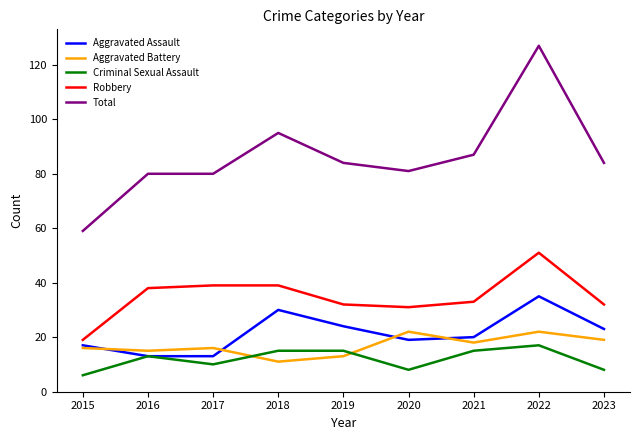

How many series are shown in this chart?

5